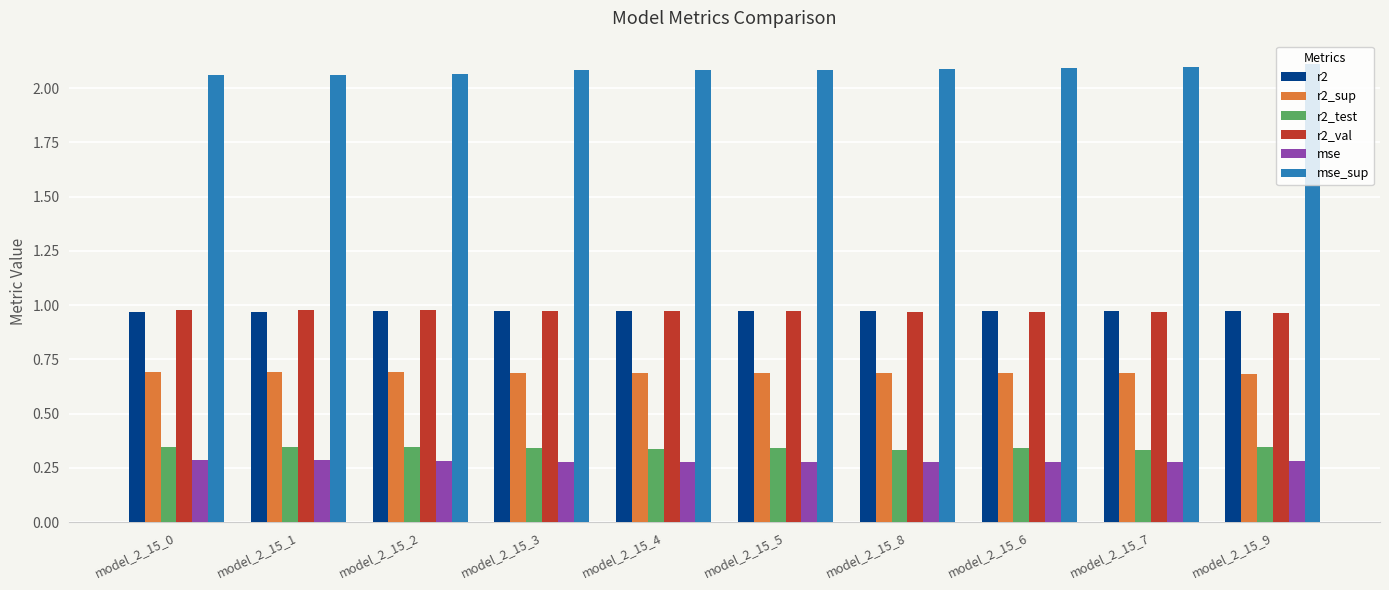

What is the sum of all r2 values?

9.7